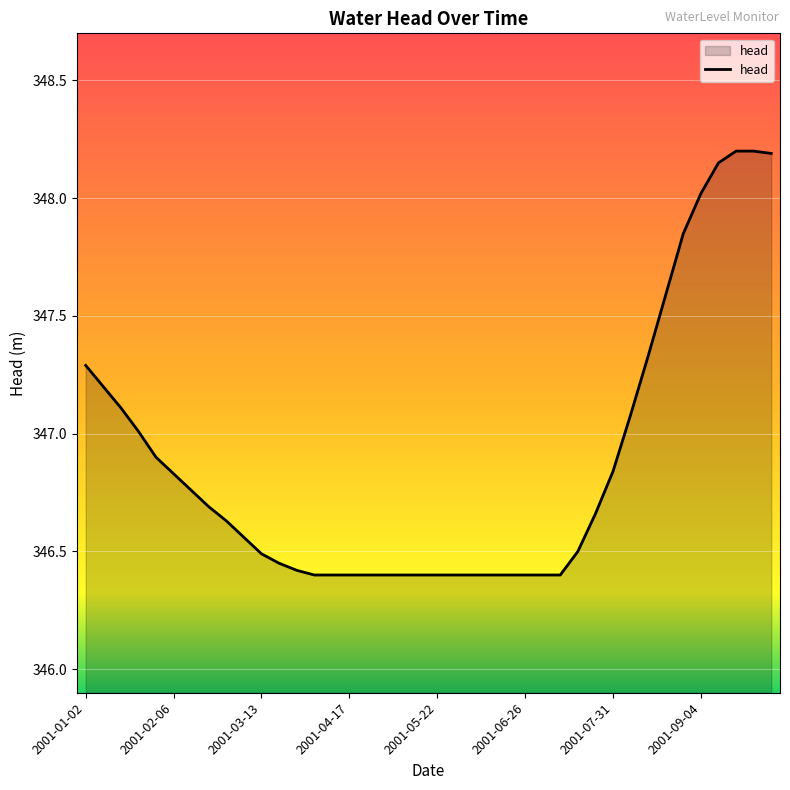

What is the greatest value displayed?

348.2